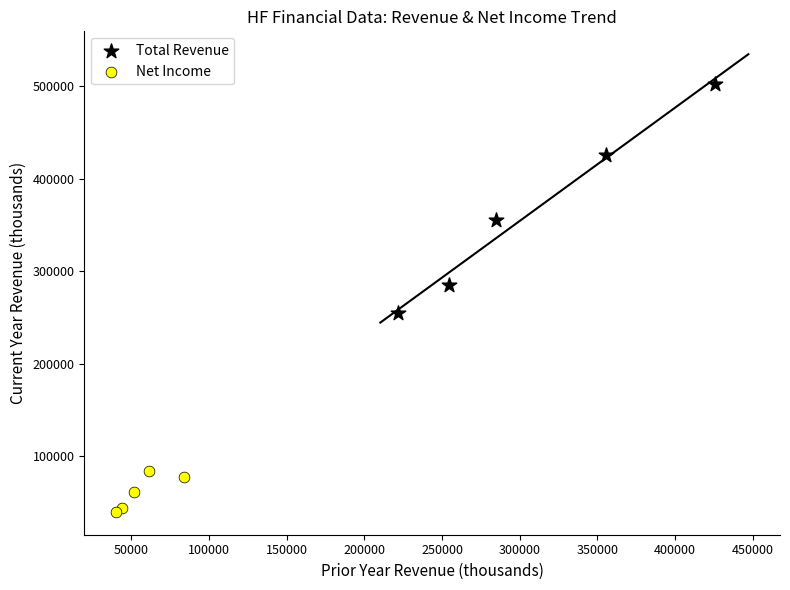

Which series reaches the maximum Y coordinate?

Total Revenue